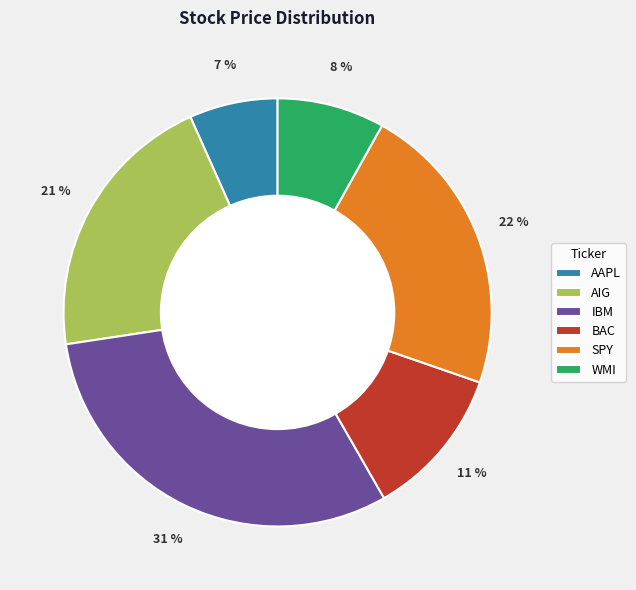

Is there a majority slice in this chart?

No